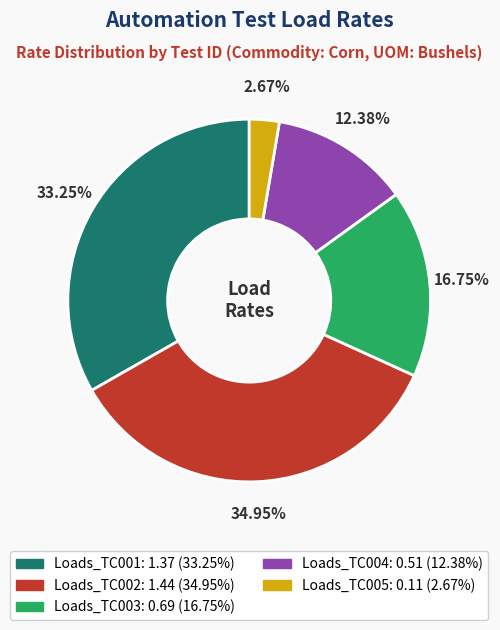

Which slice is the smallest?

Loads_TC005